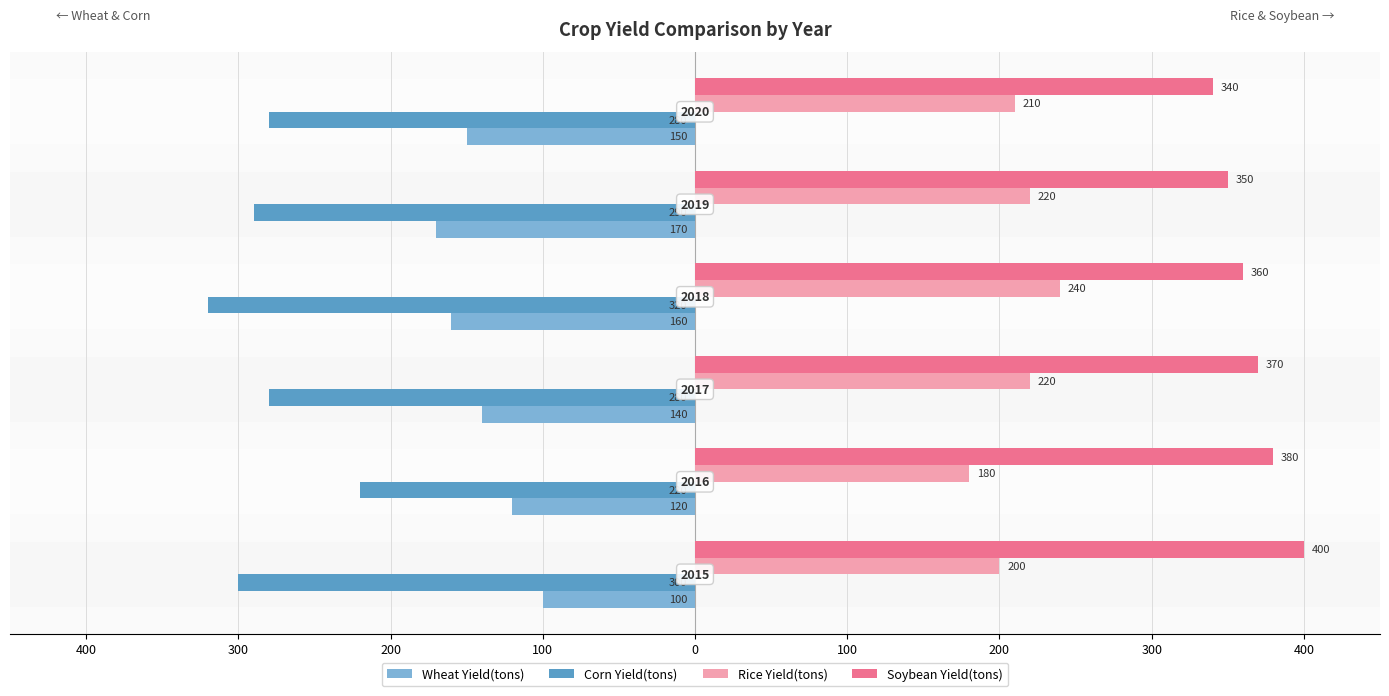

What are all the series names shown in the legend?

Wheat Yield(tons), Corn Yield(tons), Rice Yield(tons), Soybean Yield(tons)